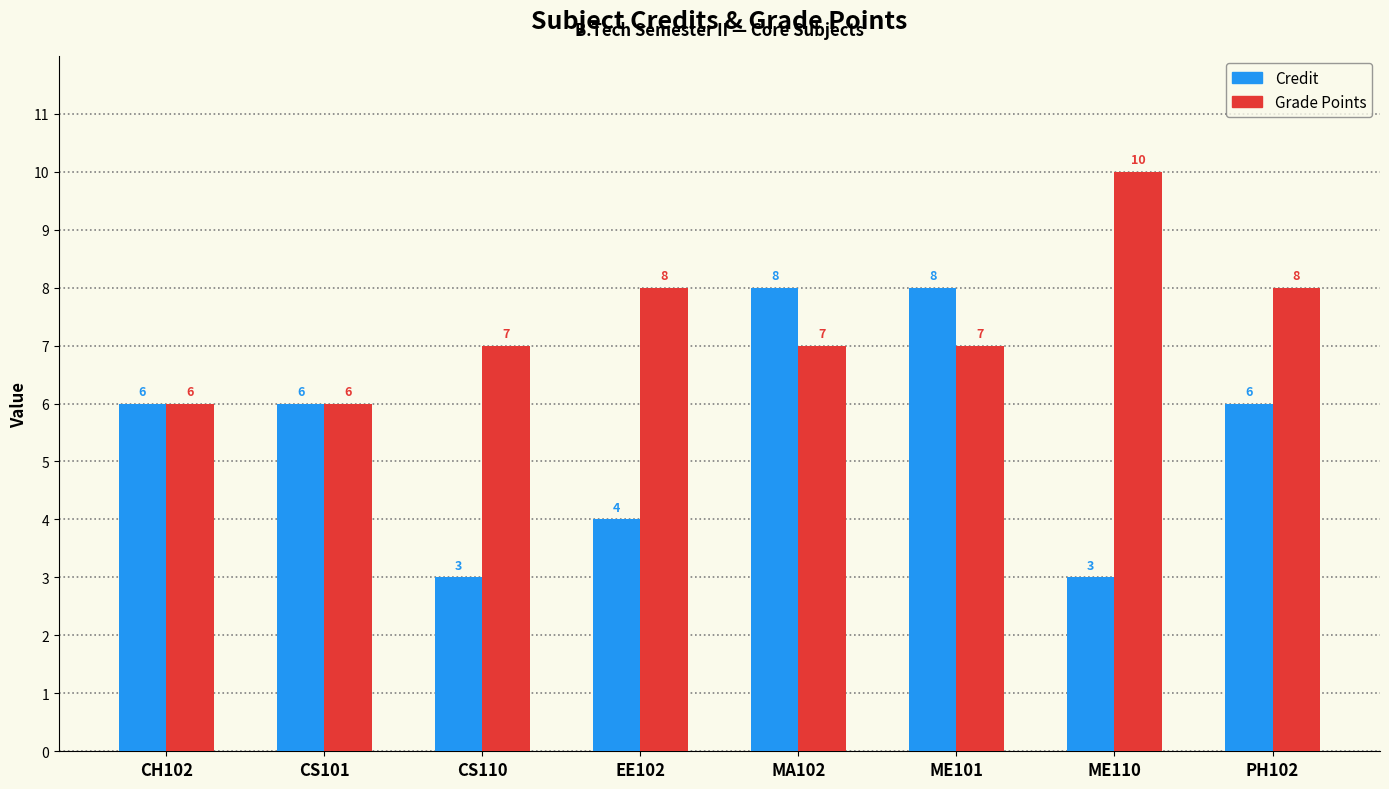

What is the total value across all series at MA102?

15